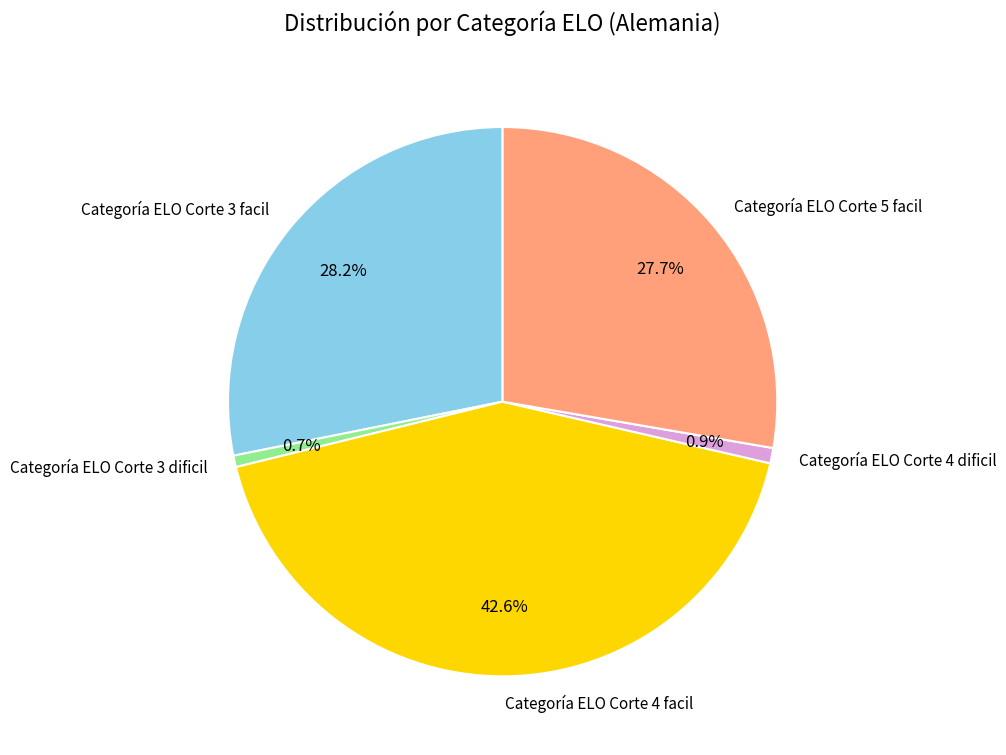

Is Categoría ELO Corte 5 facil the majority of the pie?

No